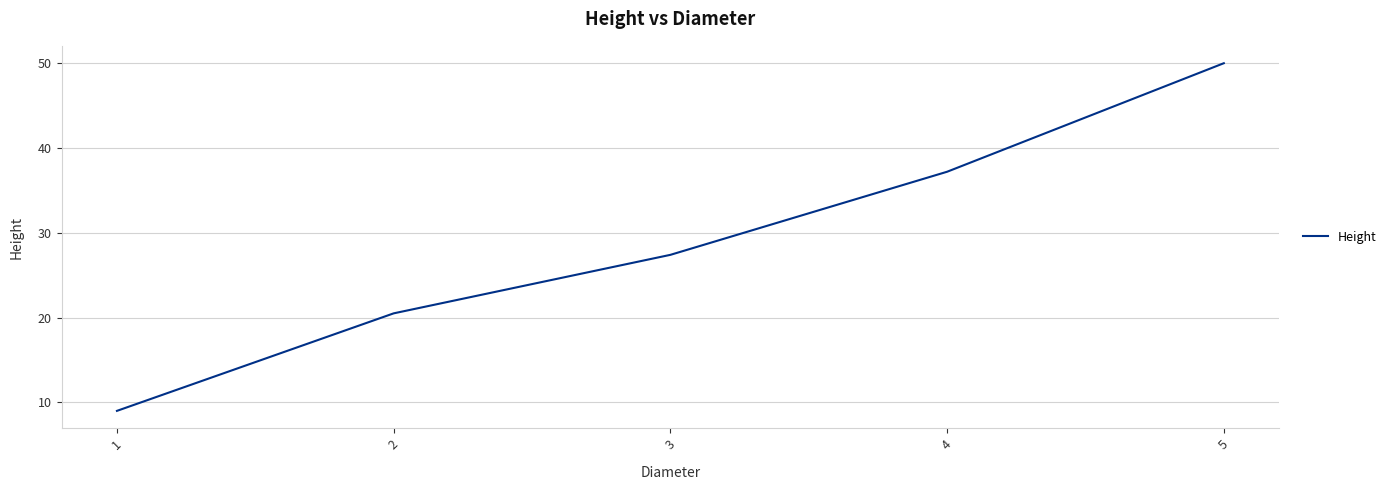

At which label is the value closest to 29?

3